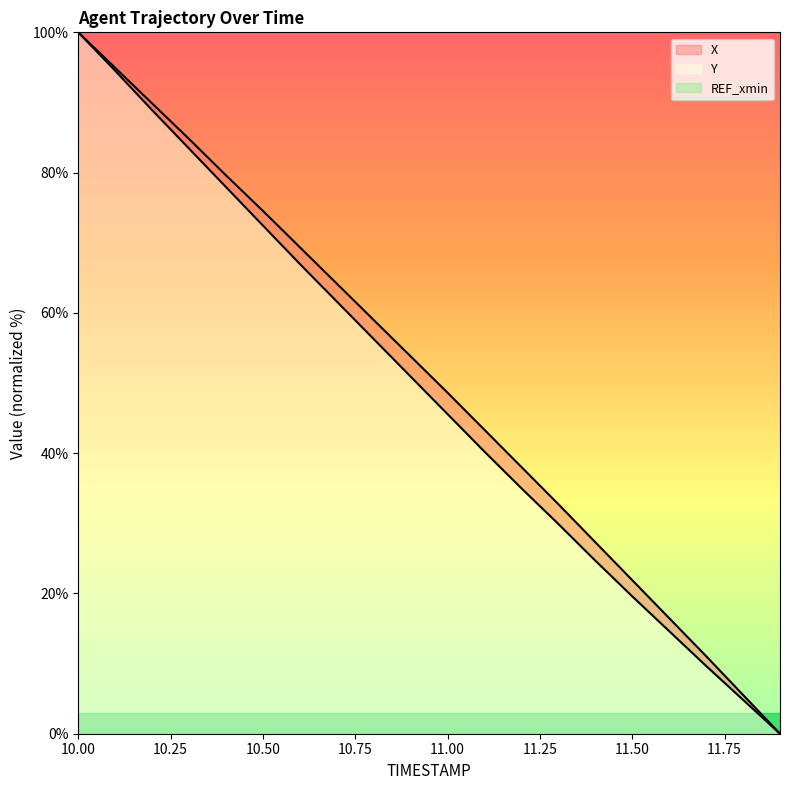

What is the total value across all series at 11.1?

83.5